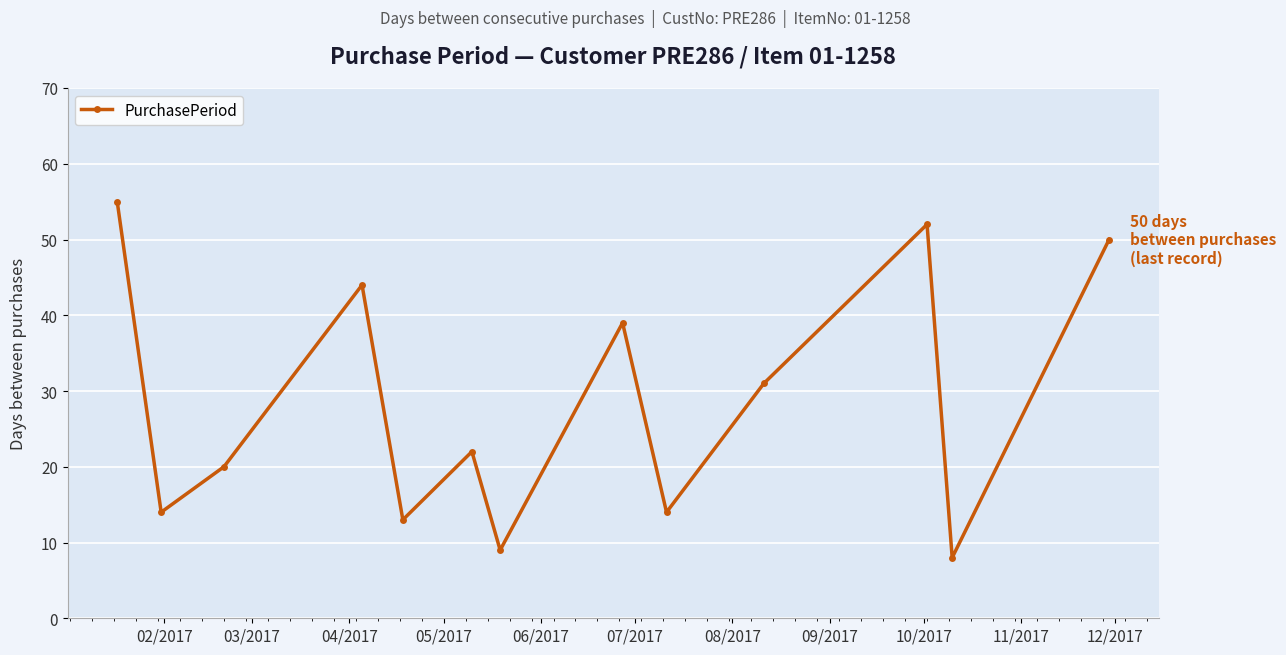

What is the sum of all values?

371